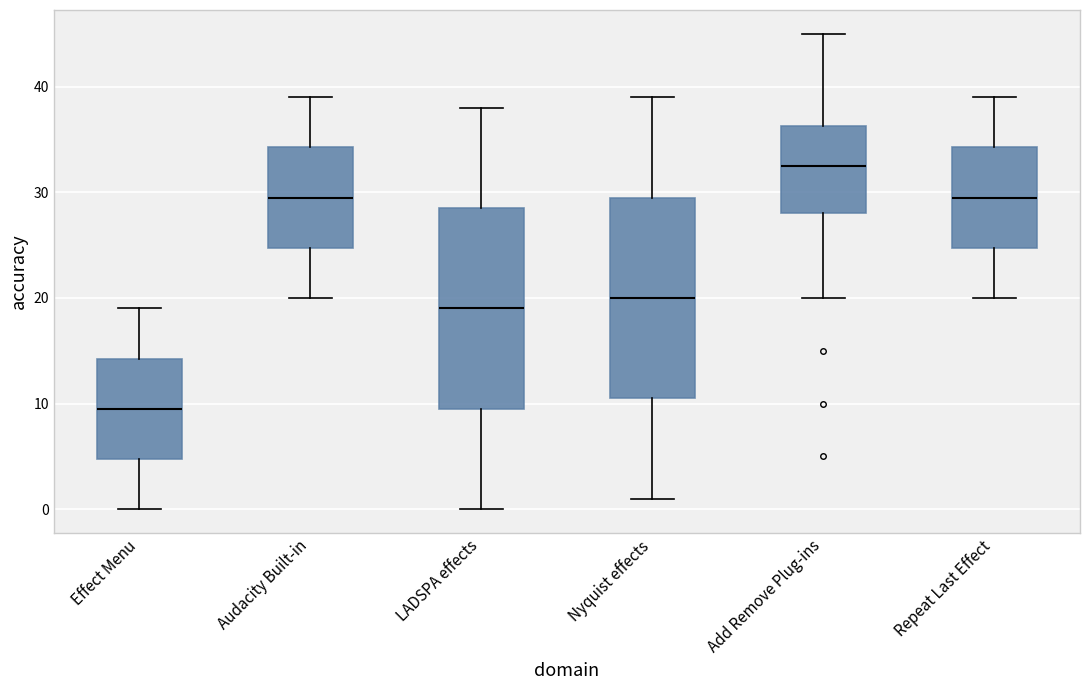

Where does the median line of the box for LADSPA effects sit on the y-axis? The values are not printed on the chart, so give them approximately, as read against the axis.

19